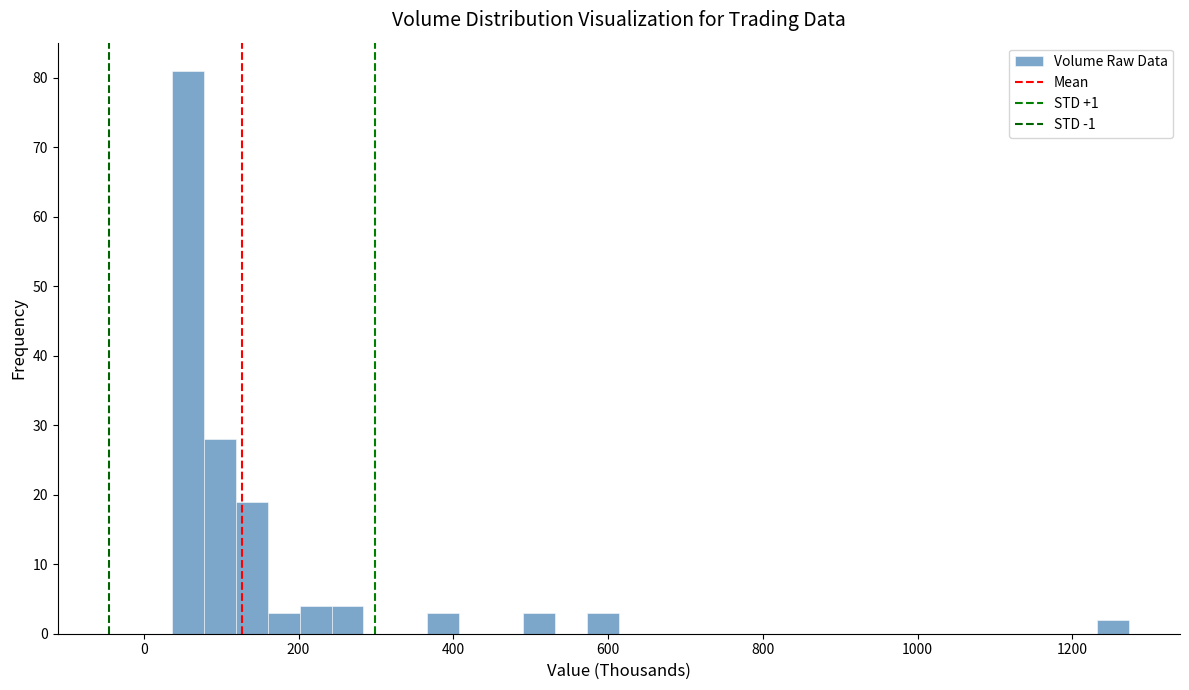

Around what value on the x-axis is the tallest bar? Give the approximate position of its centre, as read against the axis.

60